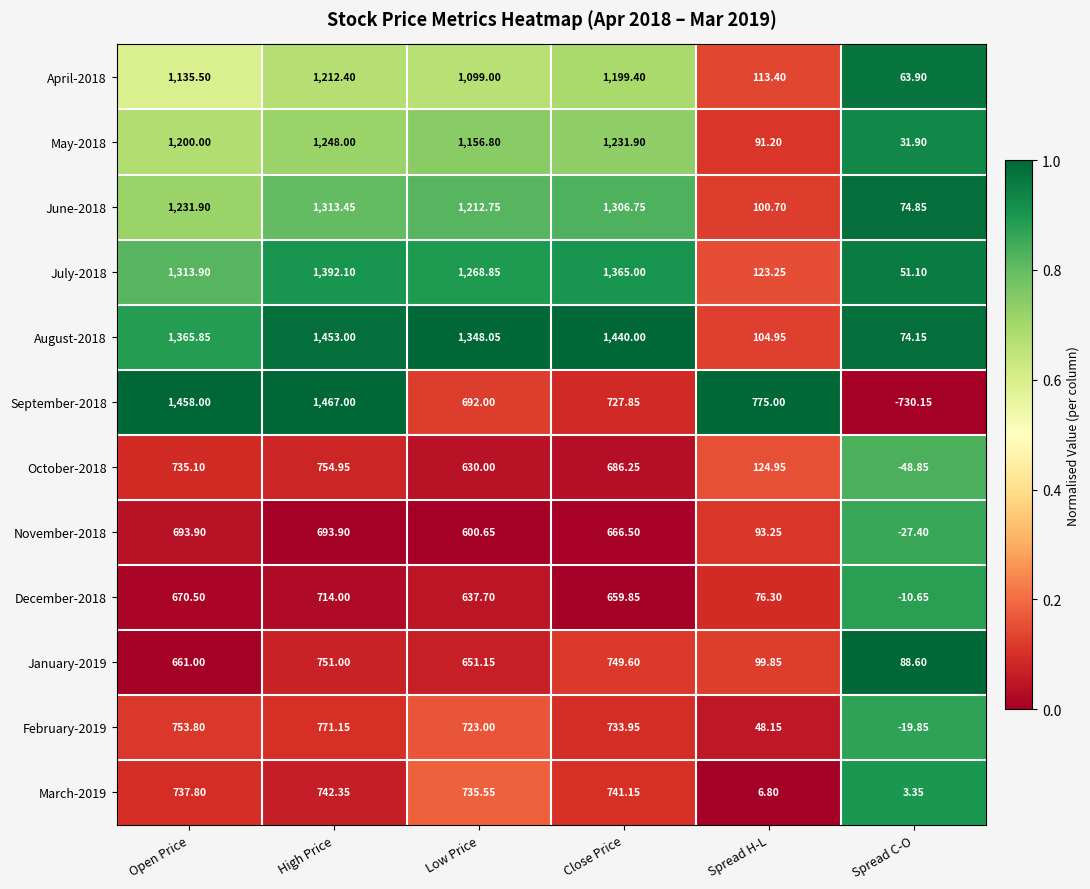

Which series has the largest total across all categories?

August-2018